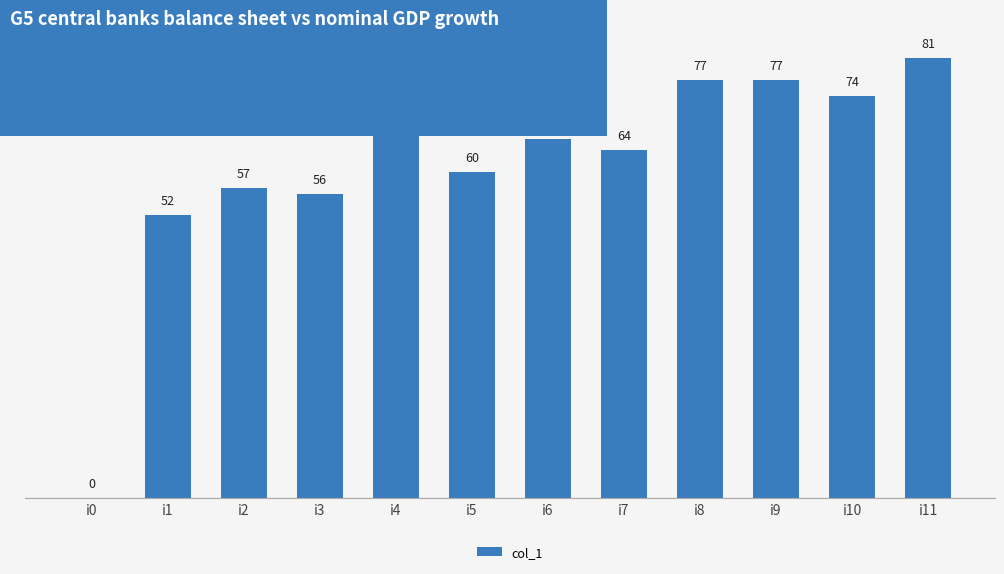

How many values are above zero?

11